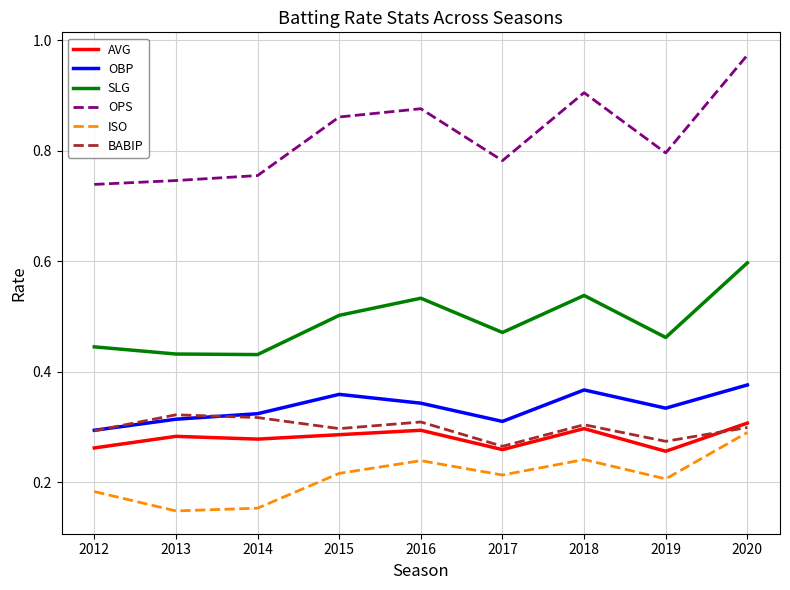

What is the total value across all series at 2013?

2.2